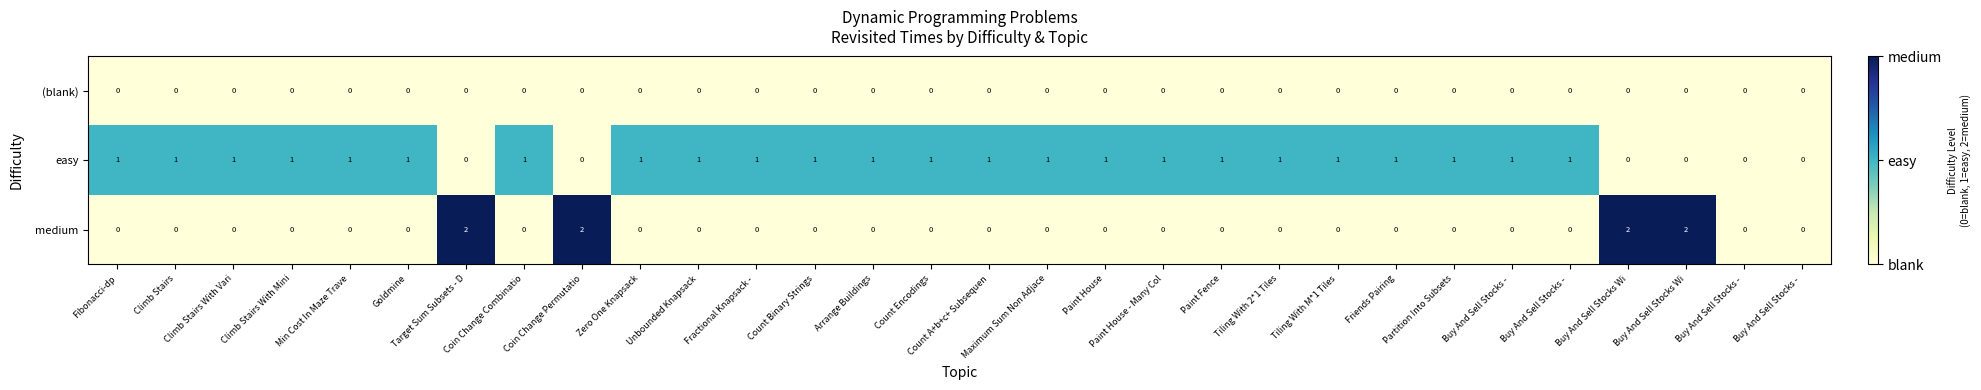

What is the total value across all series at Count Binary Strings?

1